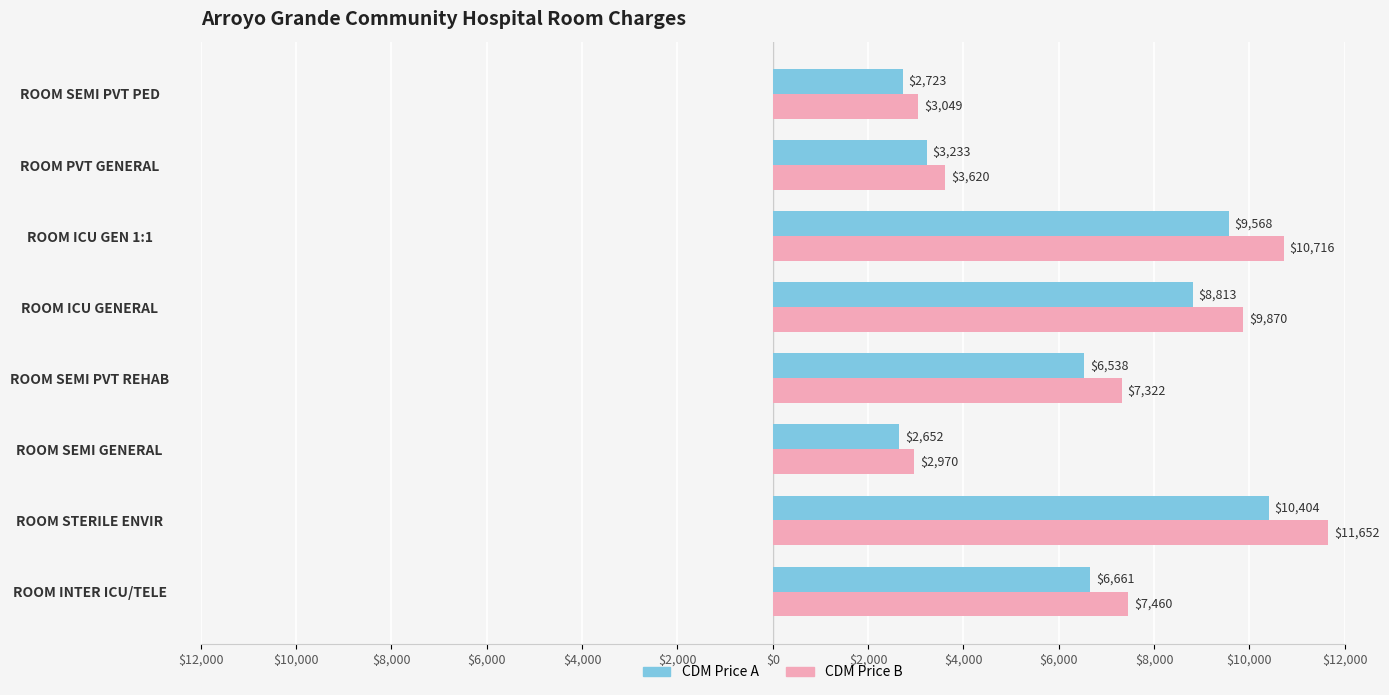

What is the value of the CDM Price B bar at the 1st from the left?

7460